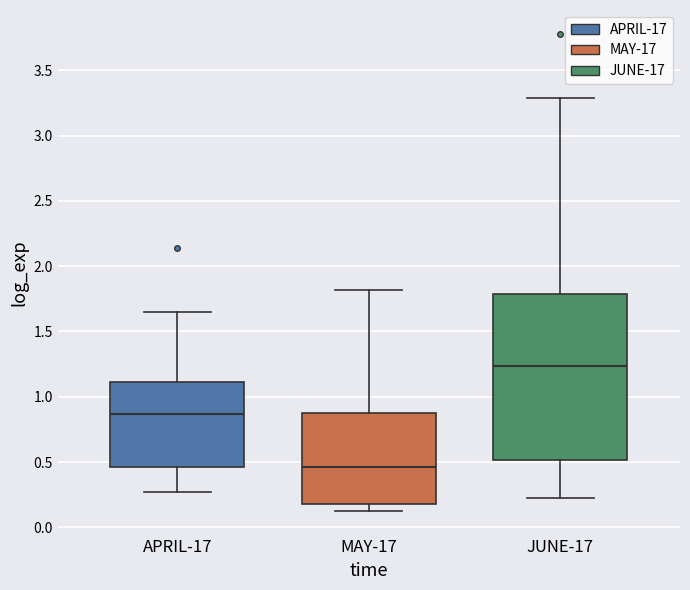

Comparing the boxes themselves (not the whiskers), which one is the tallest?

JUNE-17